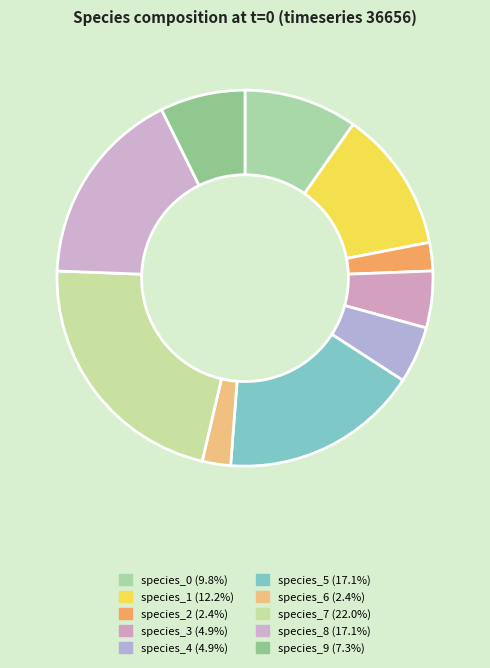

How many slices are in this pie chart?

10